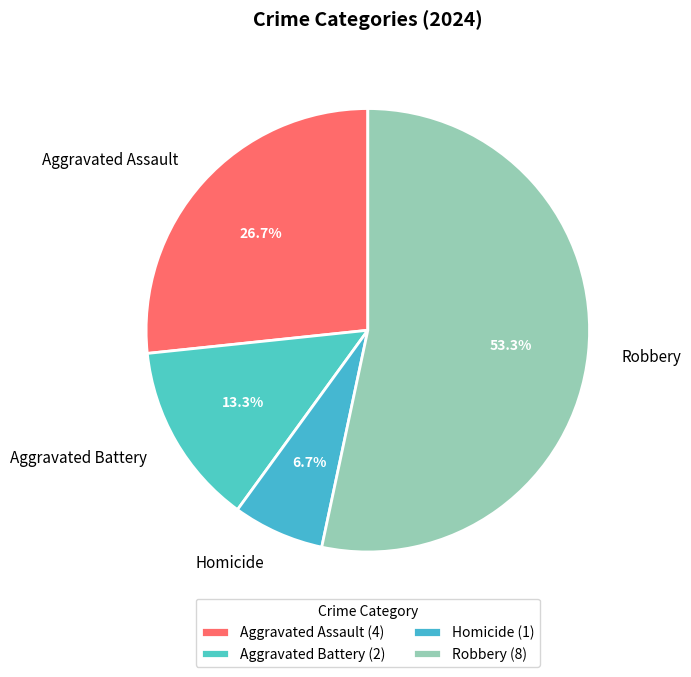

To the nearest percent, what percentage of the pie is Homicide?

7%